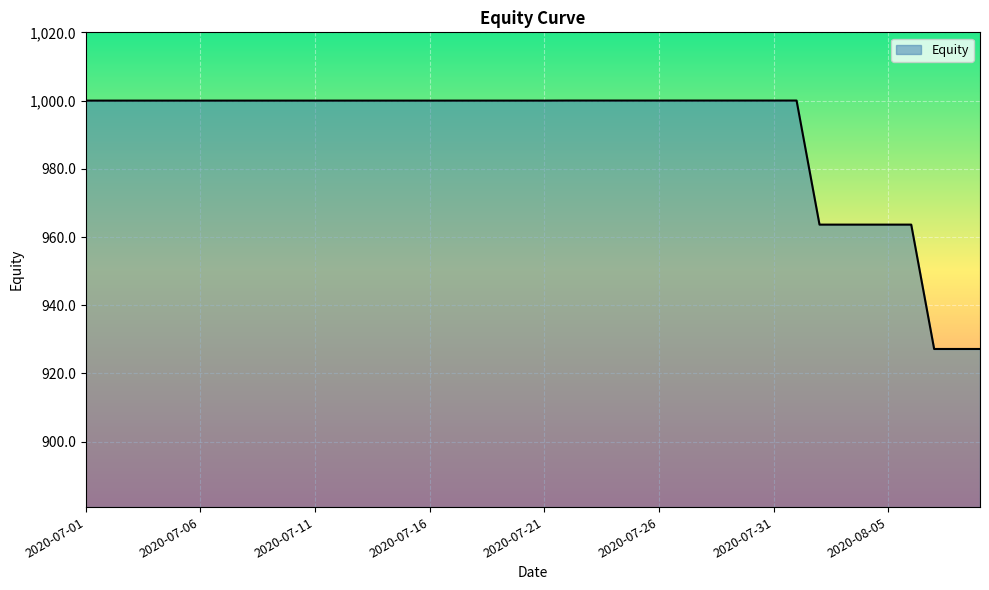

What is the greatest value displayed?

1000.0